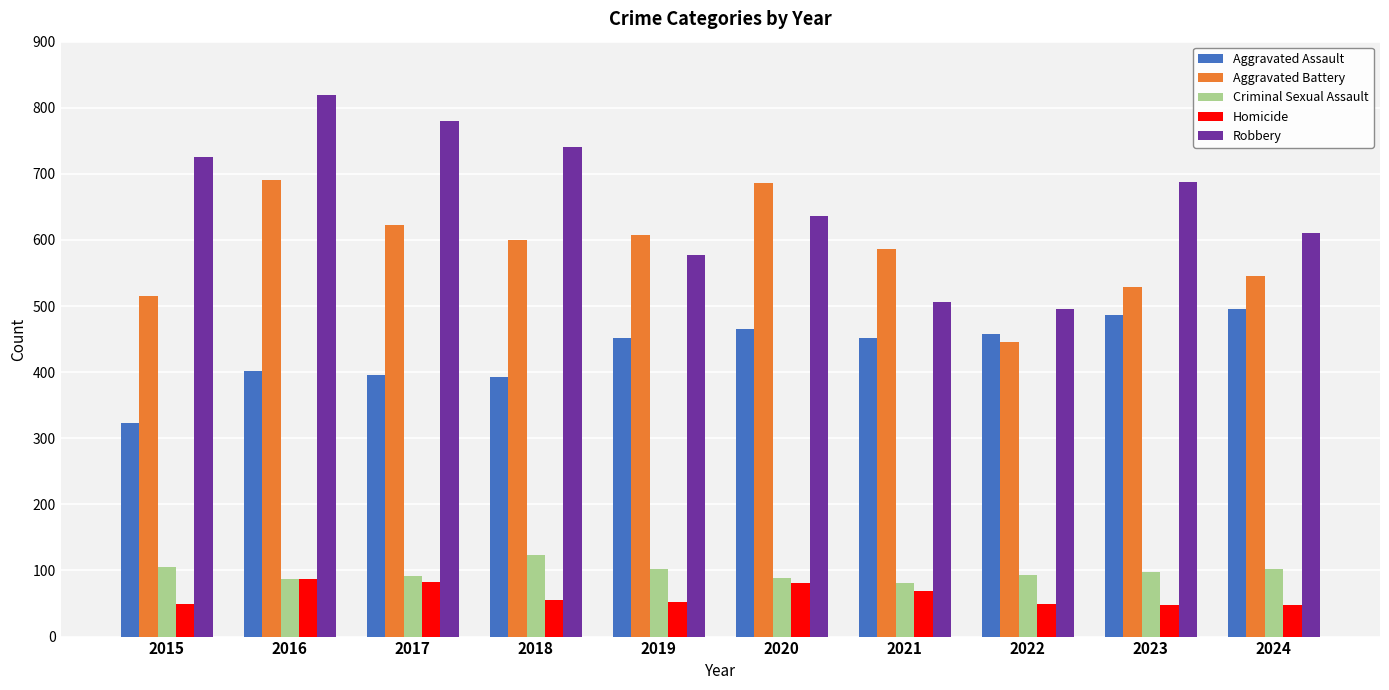

Is it true that Robbery equals 741 at 2018?

True